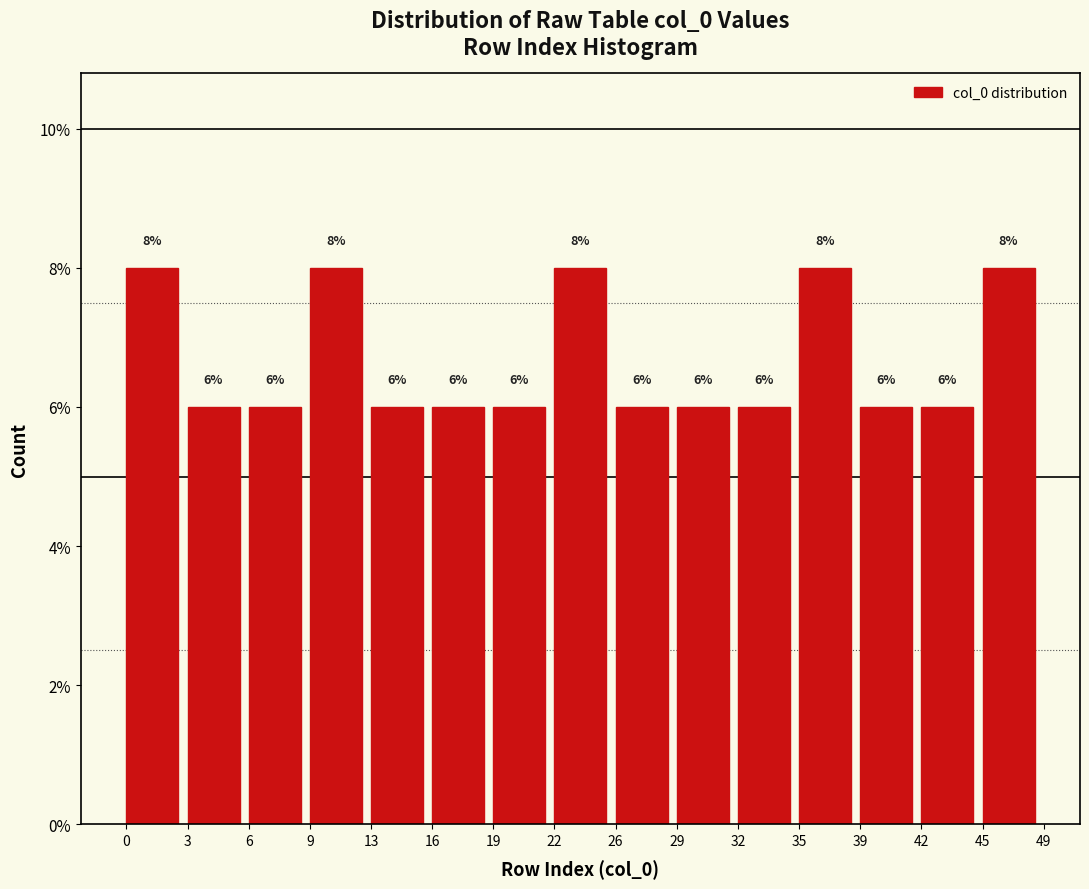

Reading left to right, list all the values displayed in this chart.

0=8	3=6	6=6	9=8	13=6	16=6	19=6	22=8	26=6	29=6	32=6	35=8	39=6	42=6	45=8